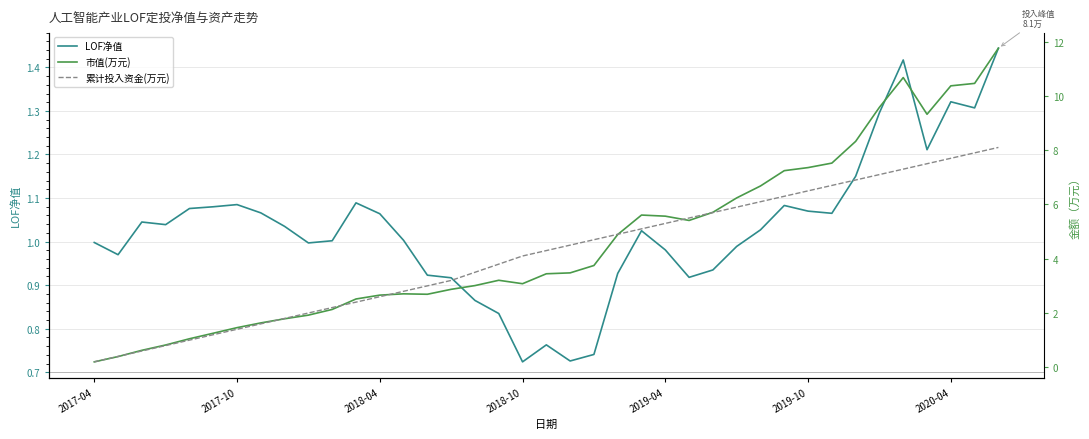

Is it true that LOF净值 equals 0.3 at 2019-04?

False